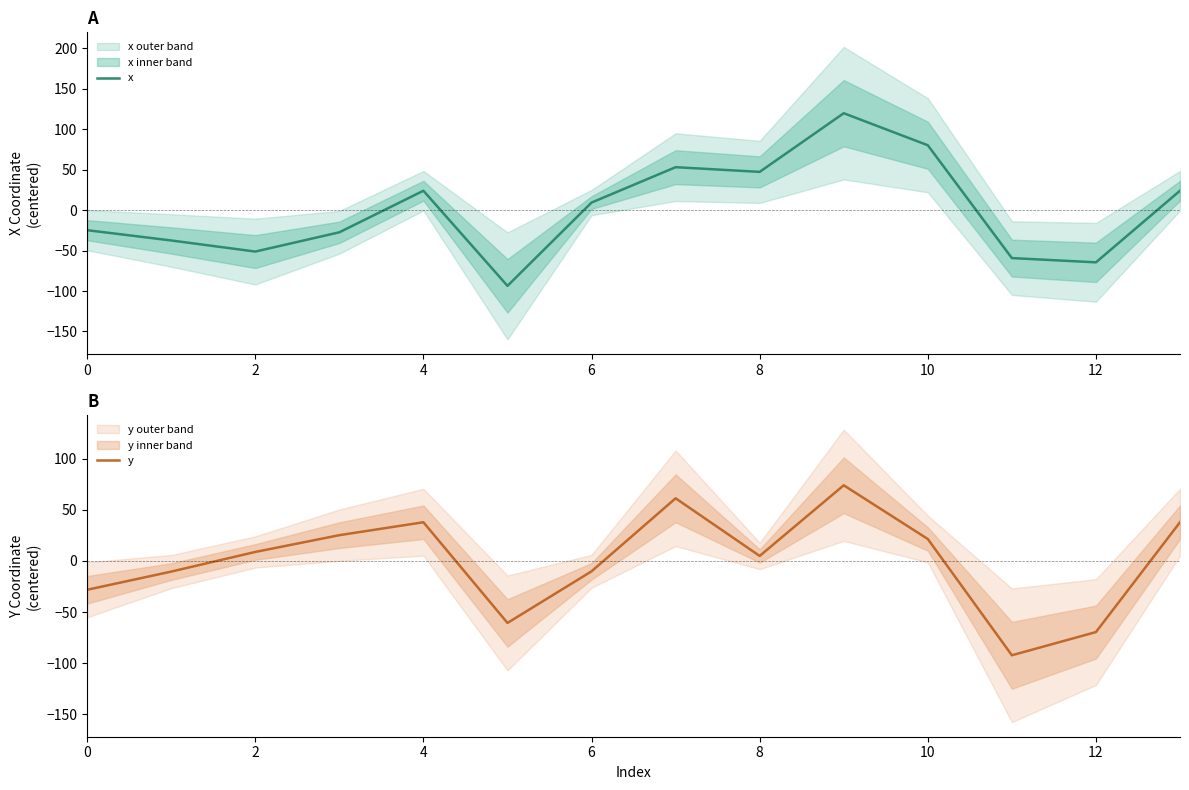

Which series ends up on top after the final intersection of x and y?

y